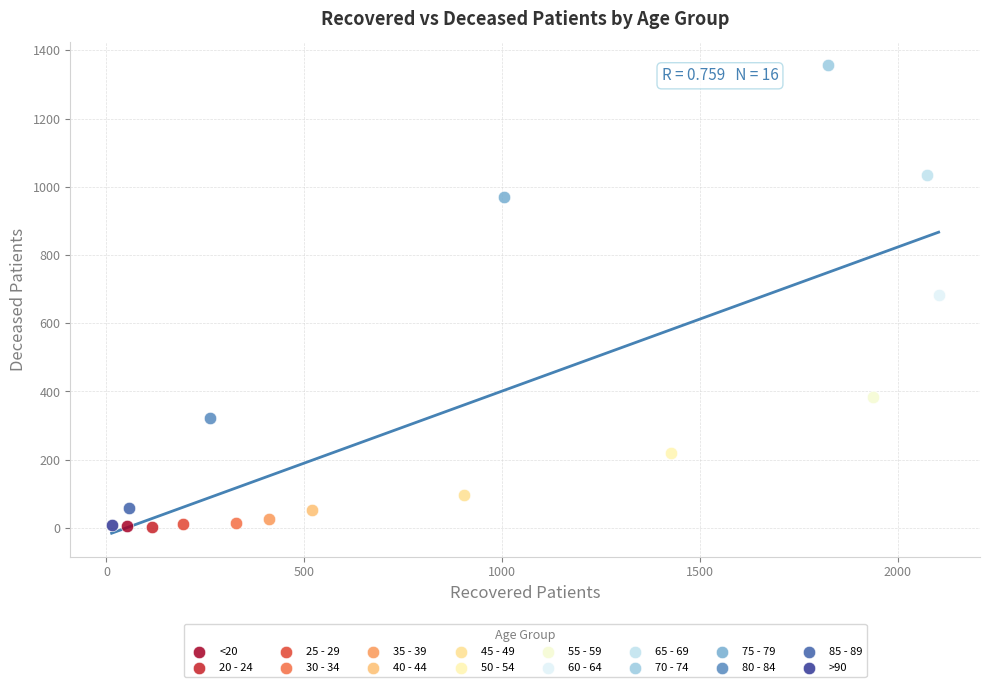

What are all the series names shown in the legend?

<20, 20 - 24, 25 - 29, 30 - 34, 35 - 39, 40 - 44, 45 - 49, 50 - 54, 55 - 59, 60 - 64, 65 - 69, 70 - 74, 75 - 79, 80 - 84, 85 - 89, >90